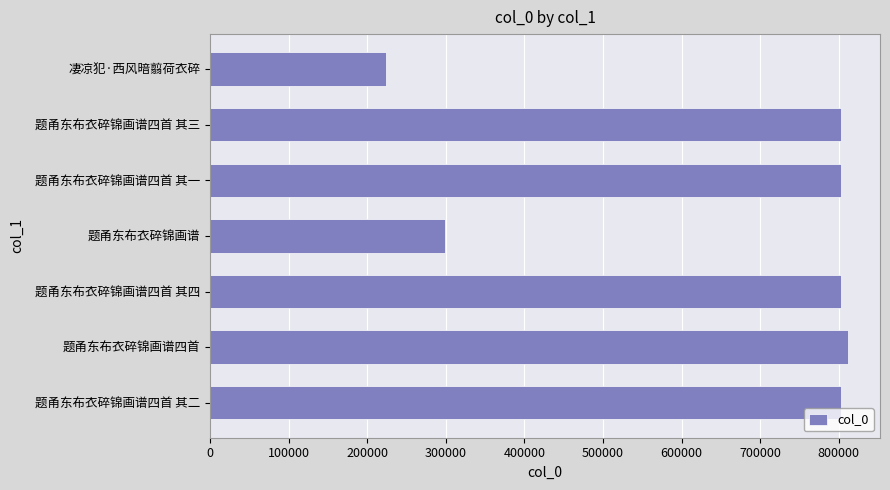

What is the smallest value displayed?

223493